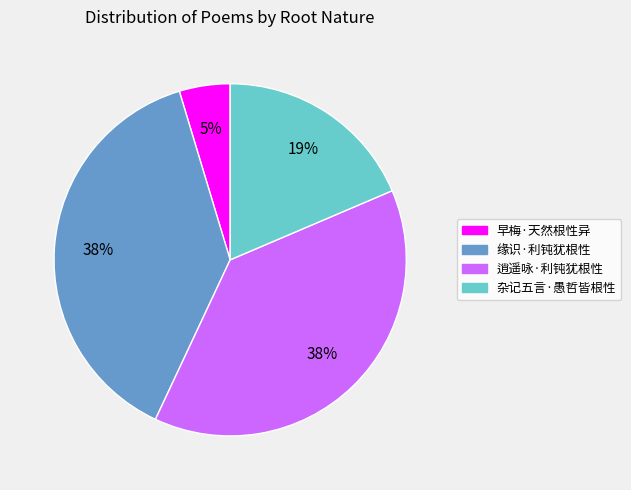

What percentage is the 缘识·利钝犹根性 slice, to the nearest percent?

38%